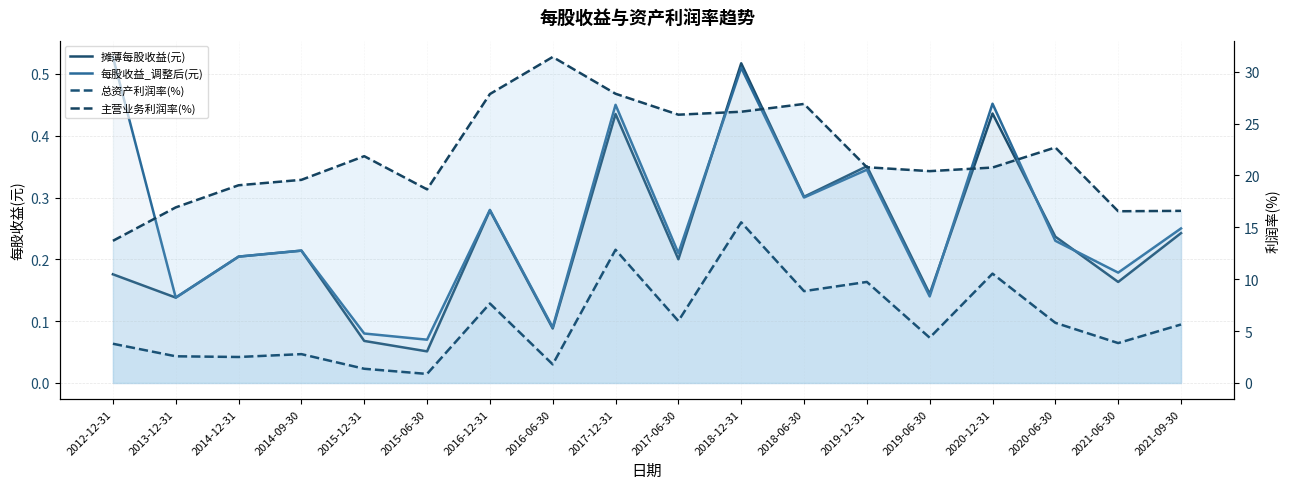

Reading left to right, what are all the values shown in this chart?

摊薄每股收益(元): 2012-12-31=0.2	2013-12-31=0.1	2014-12-31=0.2	2014-09-30=0.2	2015-12-31=0.1	2015-06-30=0.1	2016-12-31=0.3	2016-06-30=0.1	2017-12-31=0.4	2017-06-30=0.2	2018-12-31=0.5	2018-06-30=0.3	2019-12-31=0.4	2019-06-30=0.1	2020-12-31=0.4	2020-06-30=0.2	2021-06-30=0.2	2021-09-30=0.2
每股收益_调整后(元): 2012-12-31=0.5	2013-12-31=0.1	2014-12-31=0.2	2014-09-30=0.2	2015-12-31=0.1	2015-06-30=0.1	2016-12-31=0.3	2016-06-30=0.1	2017-12-31=0.5	2017-06-30=0.2	2018-12-31=0.5	2018-06-30=0.3	2019-12-31=0.3	2019-06-30=0.1	2020-12-31=0.5	2020-06-30=0.2	2021-06-30=0.2	2021-09-30=0.2
总资产利润率(%): 2012-12-31=3.8	2013-12-31=2.6	2014-12-31=2.5	2014-09-30=2.8	2015-12-31=1.4	2015-06-30=0.9	2016-12-31=7.7	2016-06-30=1.8	2017-12-31=12.8	2017-06-30=6.0	2018-12-31=15.5	2018-06-30=8.8	2019-12-31=9.7	2019-06-30=4.4	2020-12-31=10.5	2020-06-30=5.8	2021-06-30=3.8	2021-09-30=5.6
主营业务利润率(%): 2012-12-31=13.7	2013-12-31=16.9	2014-12-31=19.1	2014-09-30=19.6	2015-12-31=21.9	2015-06-30=18.7	2016-12-31=27.8	2016-06-30=31.4	2017-12-31=27.9	2017-06-30=25.9	2018-12-31=26.1	2018-06-30=26.9	2019-12-31=20.8	2019-06-30=20.4	2020-12-31=20.8	2020-06-30=22.7	2021-06-30=16.5	2021-09-30=16.6